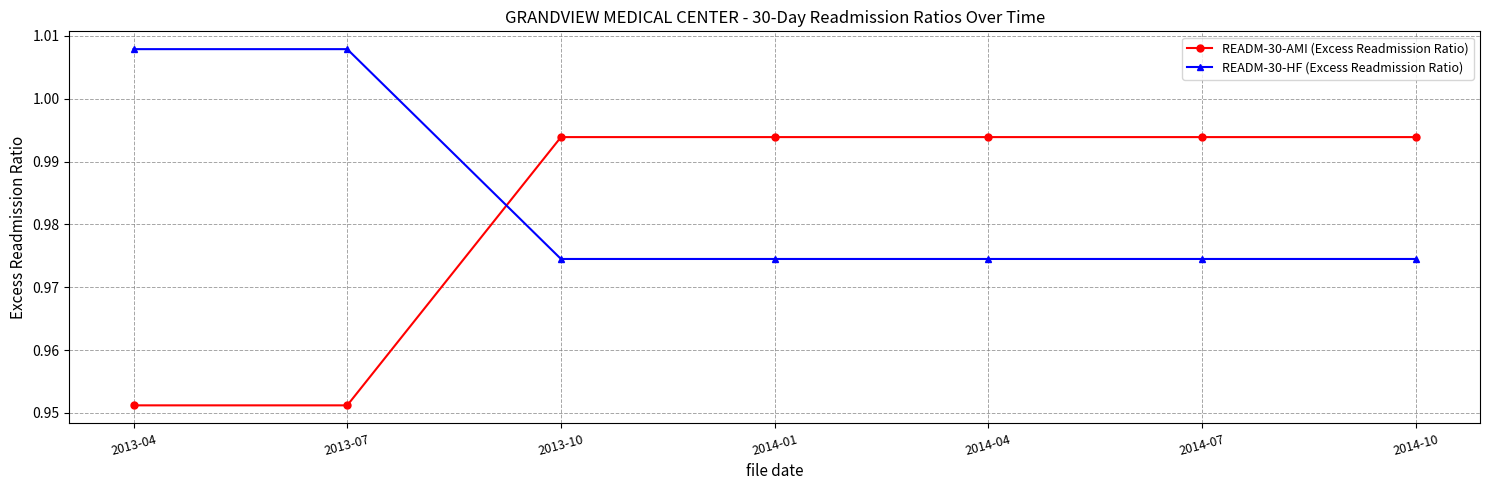

What position from the right is 2013-10?

5